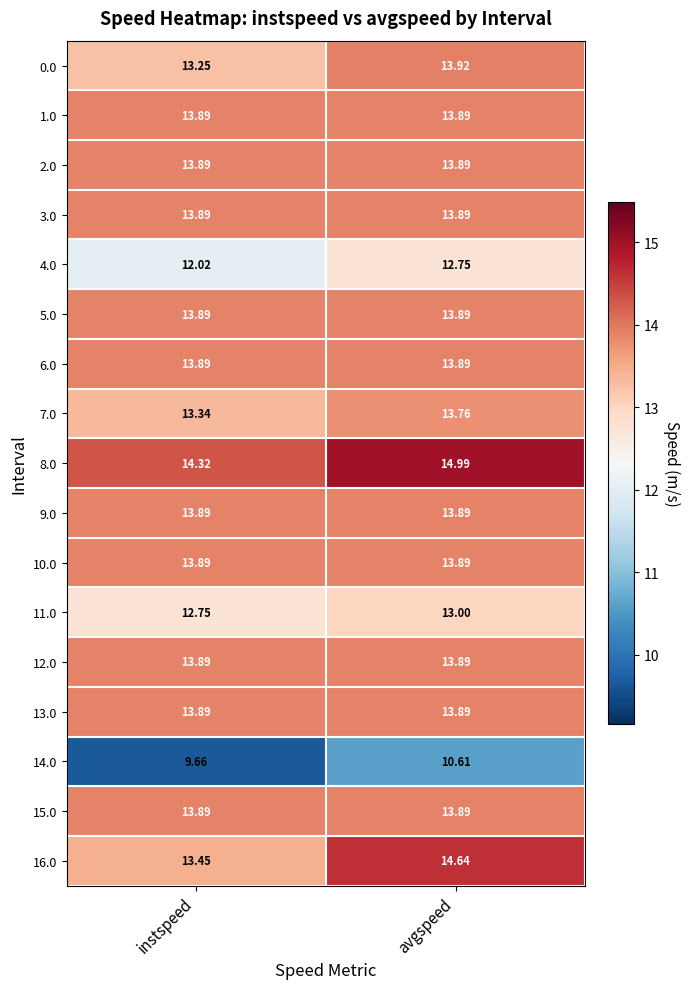

At which category is the sum across all series the highest?

avgspeed